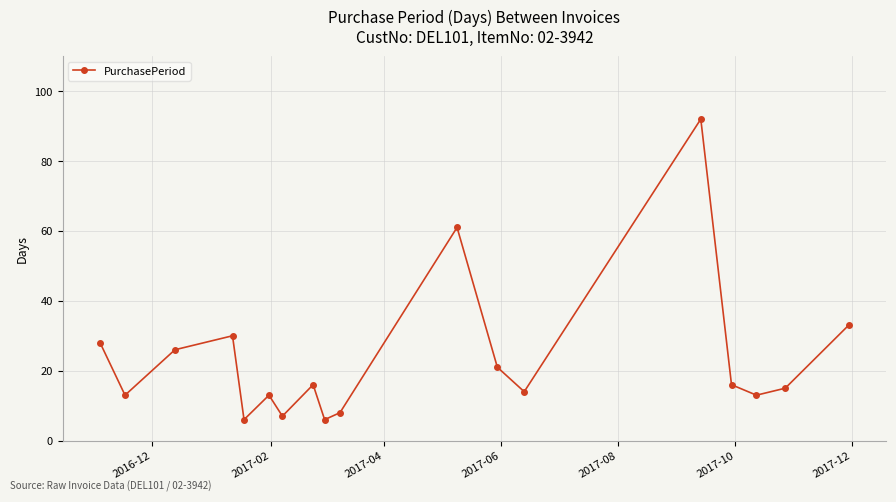

What is the average value?

23